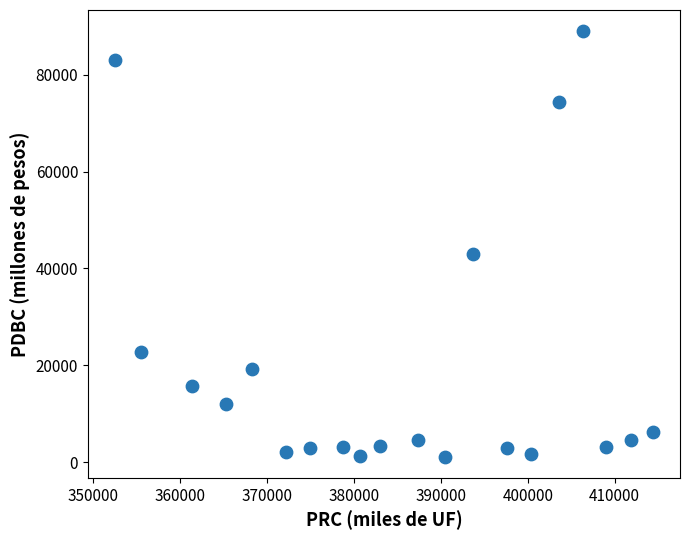

What is the range of Y values (max minus min)?

87860